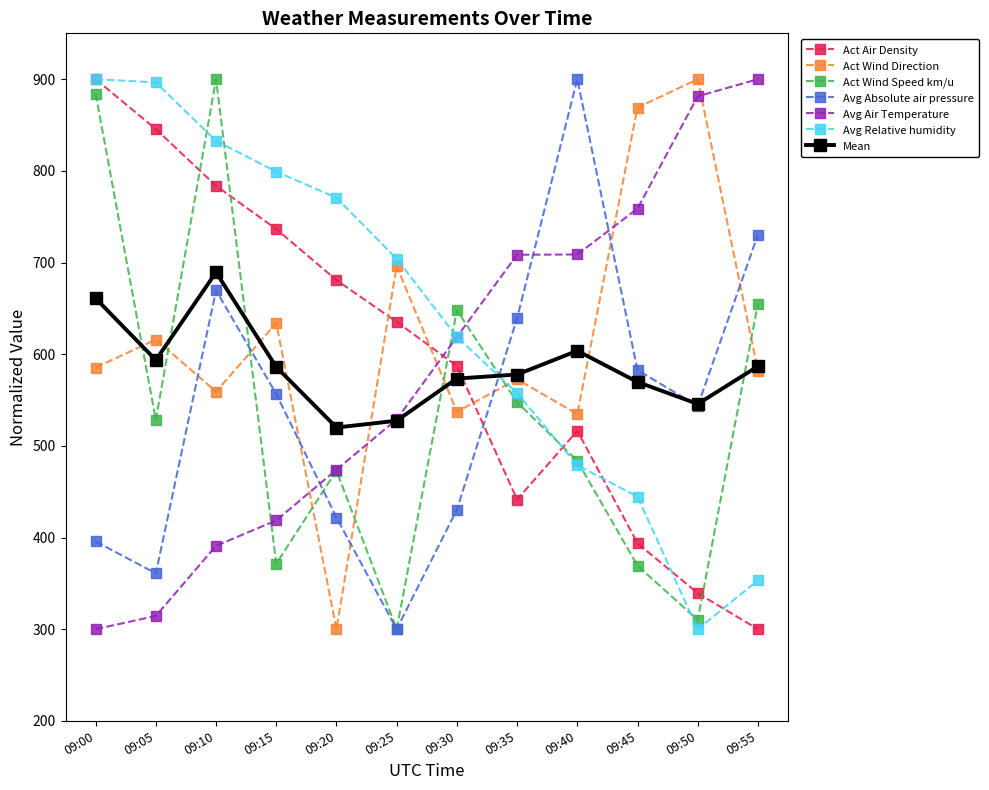

How many data points in Avg Air Temperature are less than 618?

6